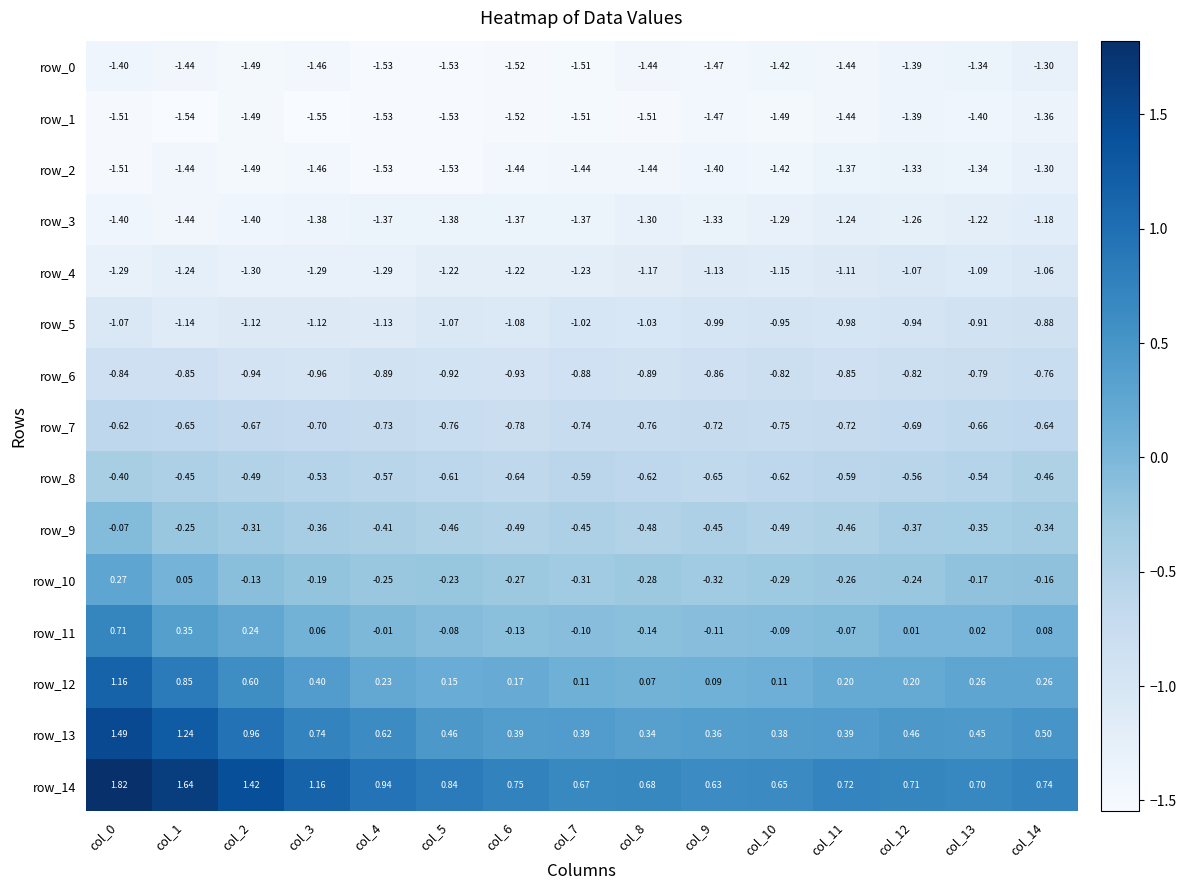

How many values in the row_5 series are below -1?

9